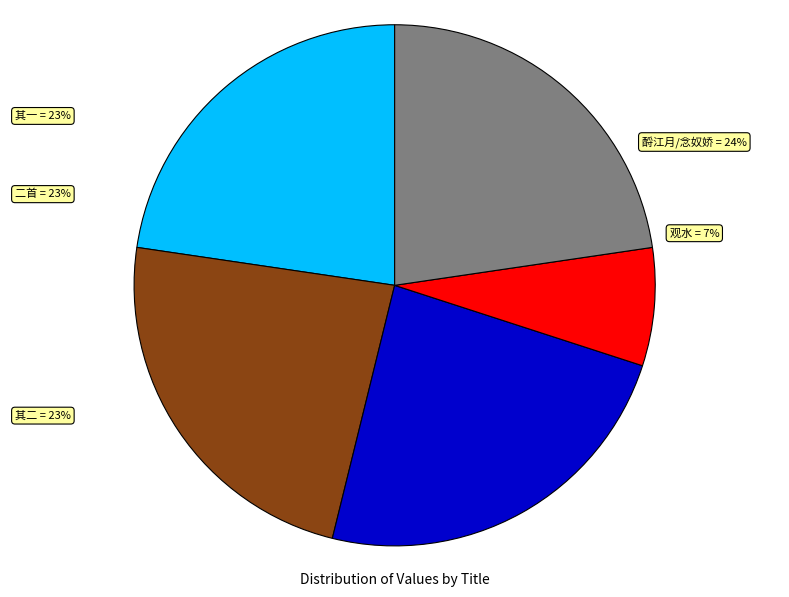

To the nearest percent, what is the difference between the largest and smallest slice percentages?

17%